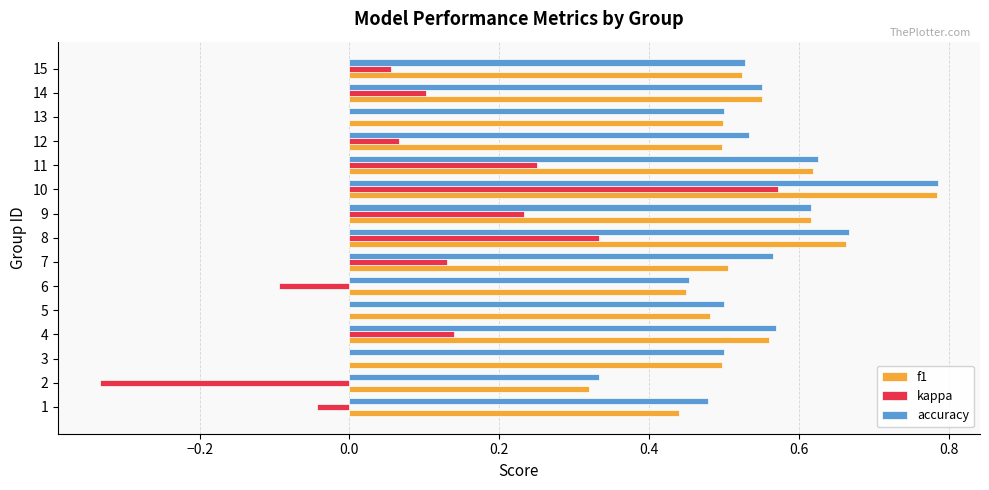

Which series has the largest range (max minus min)?

kappa